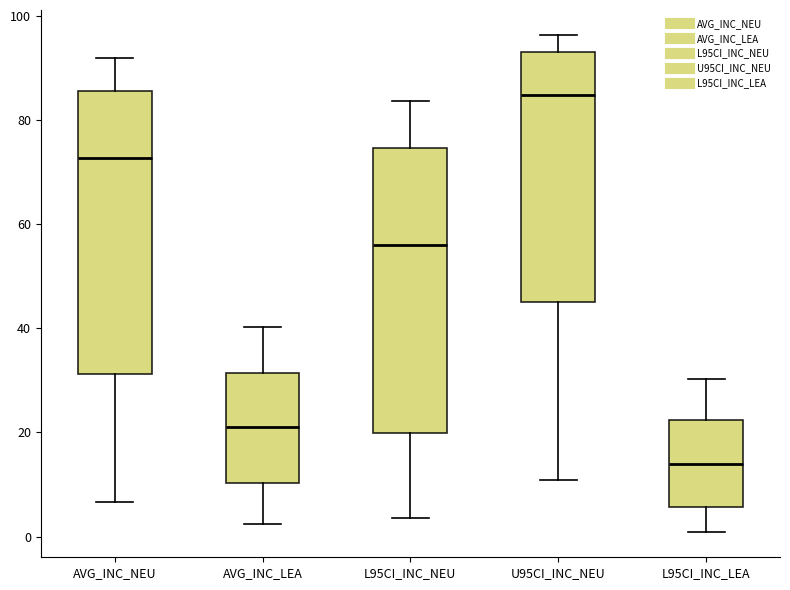

Where does the lower whisker of the box for U95CI_INC_NEU end on the y-axis? The values are not printed on the chart, so give them approximately, as read against the axis.

10